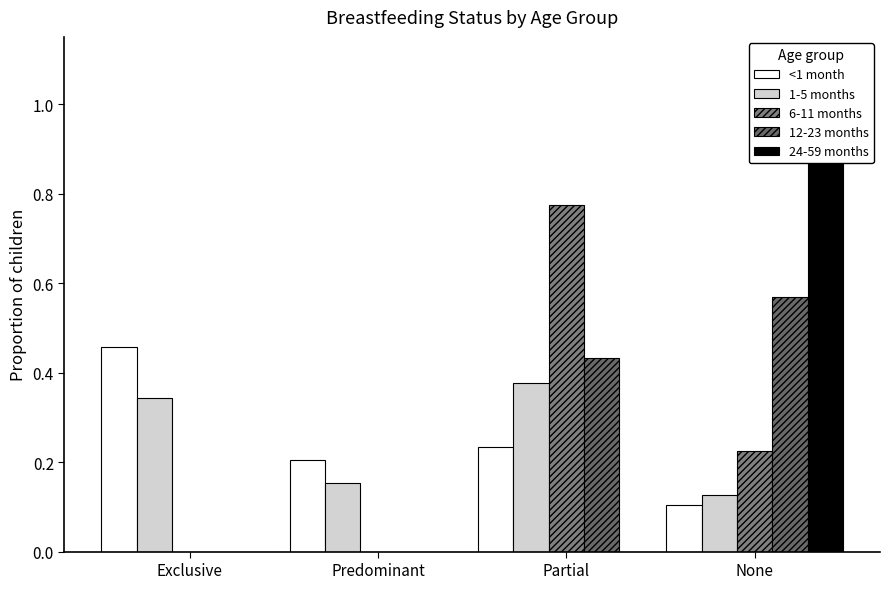

Reading left to right, what are all the values shown in this chart?

<1 month: 0.5	0.2	0.2	0.1
1-5 months: 0.3	0.2	0.4	0.1
6-11 months: 0.0	0.0	0.8	0.2
12-23 months: 0.0	0.0	0.4	0.6
24-59 months: 0.0	0.0	0.0	1.0